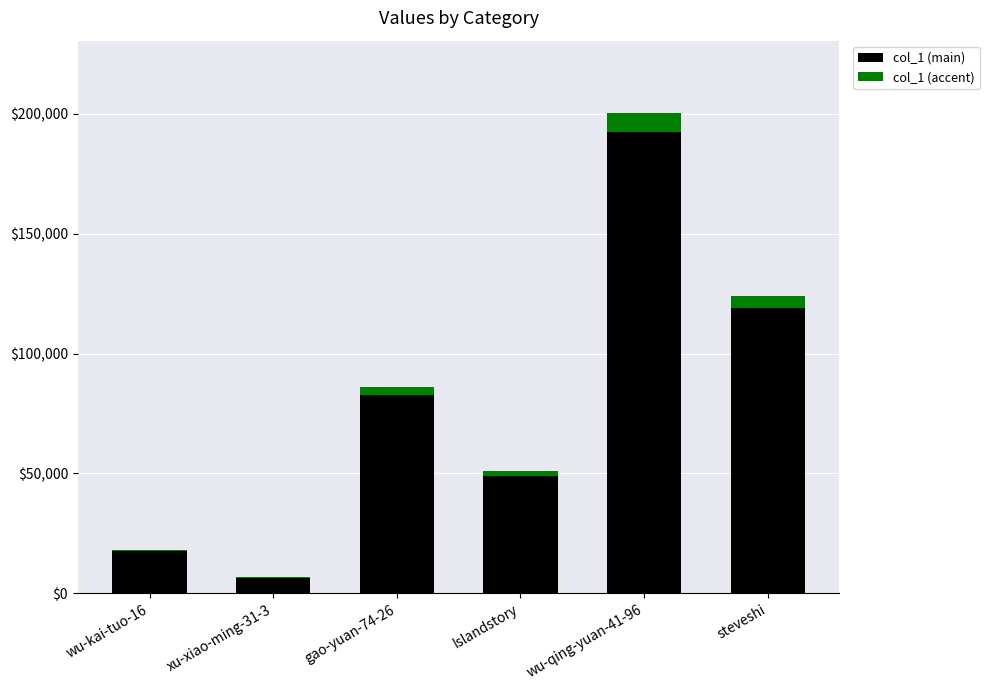

Is it true that col_1 (main) equals 6479.0 at xu-xiao-ming-31-3?

True